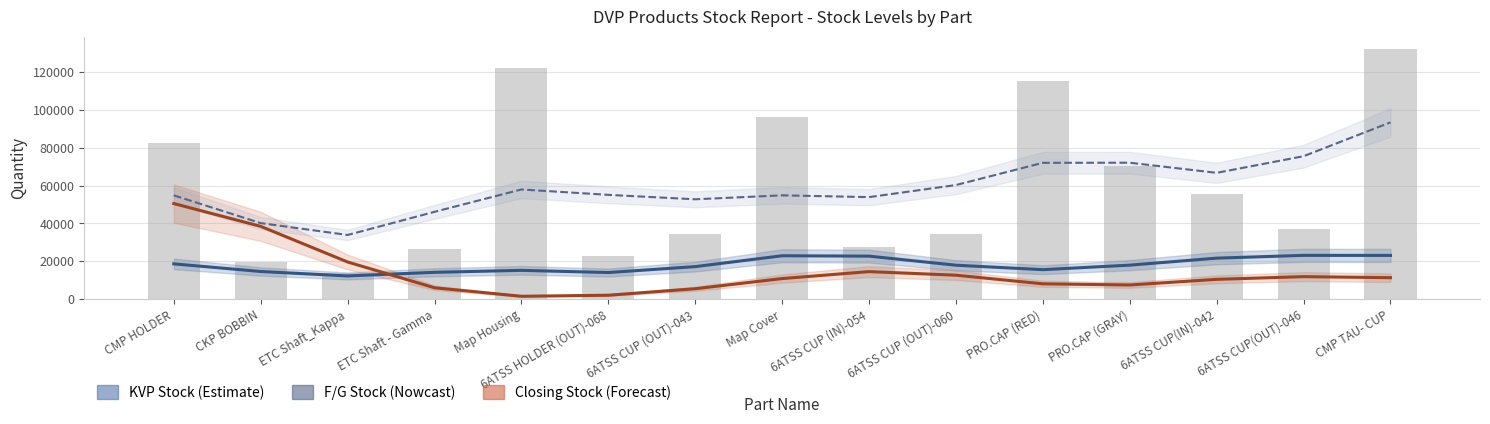

What is the smallest value displayed?

1519.2